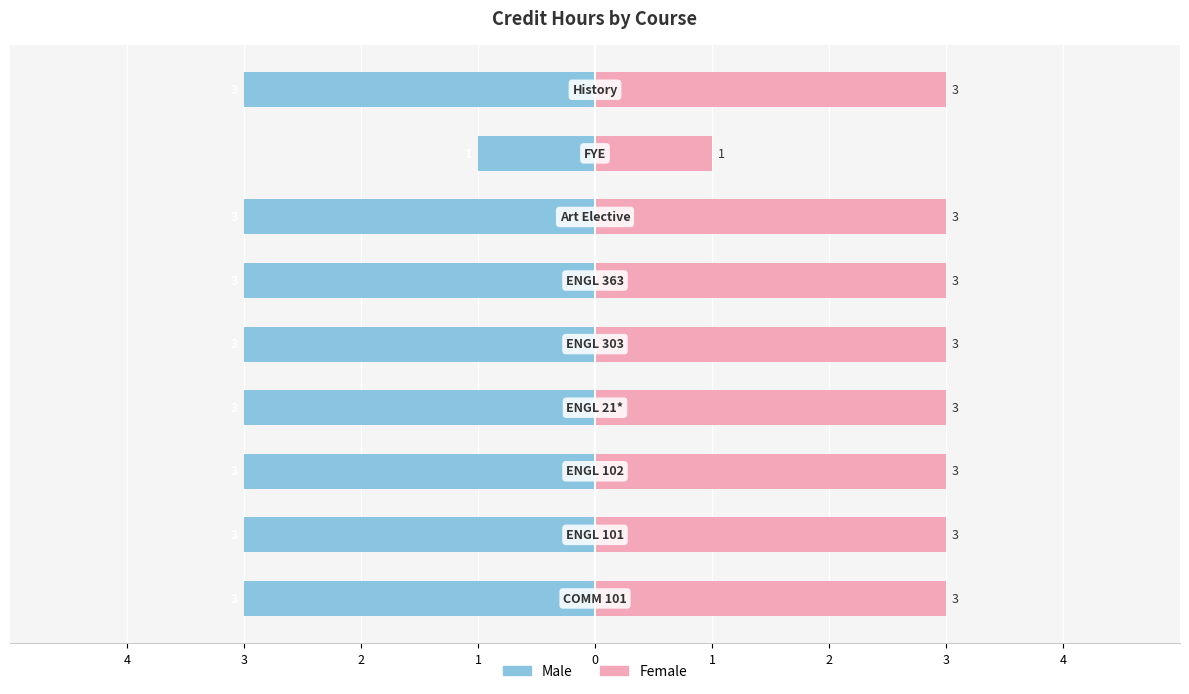

What is the sum of all Credit Hours (Left) values?

-25